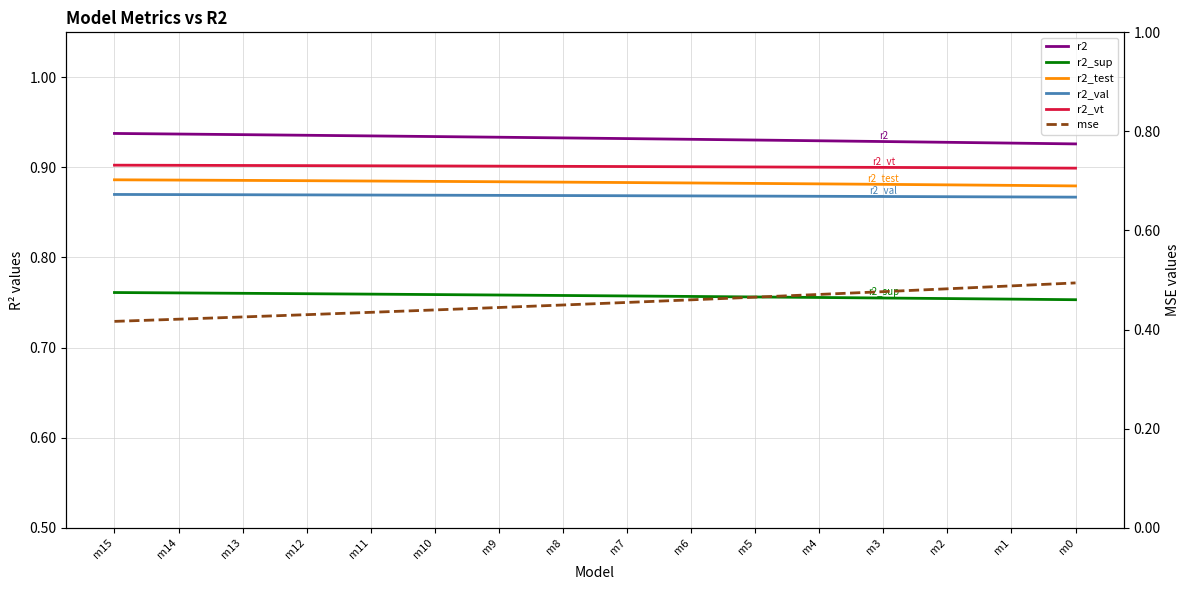

Which series has the widest spread of values?

mse